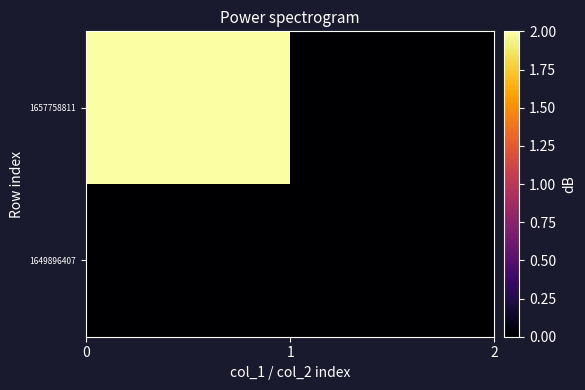

Reading right to left, list all the values displayed in this chart.

1649896407: 0	0
1657758811: 0	2